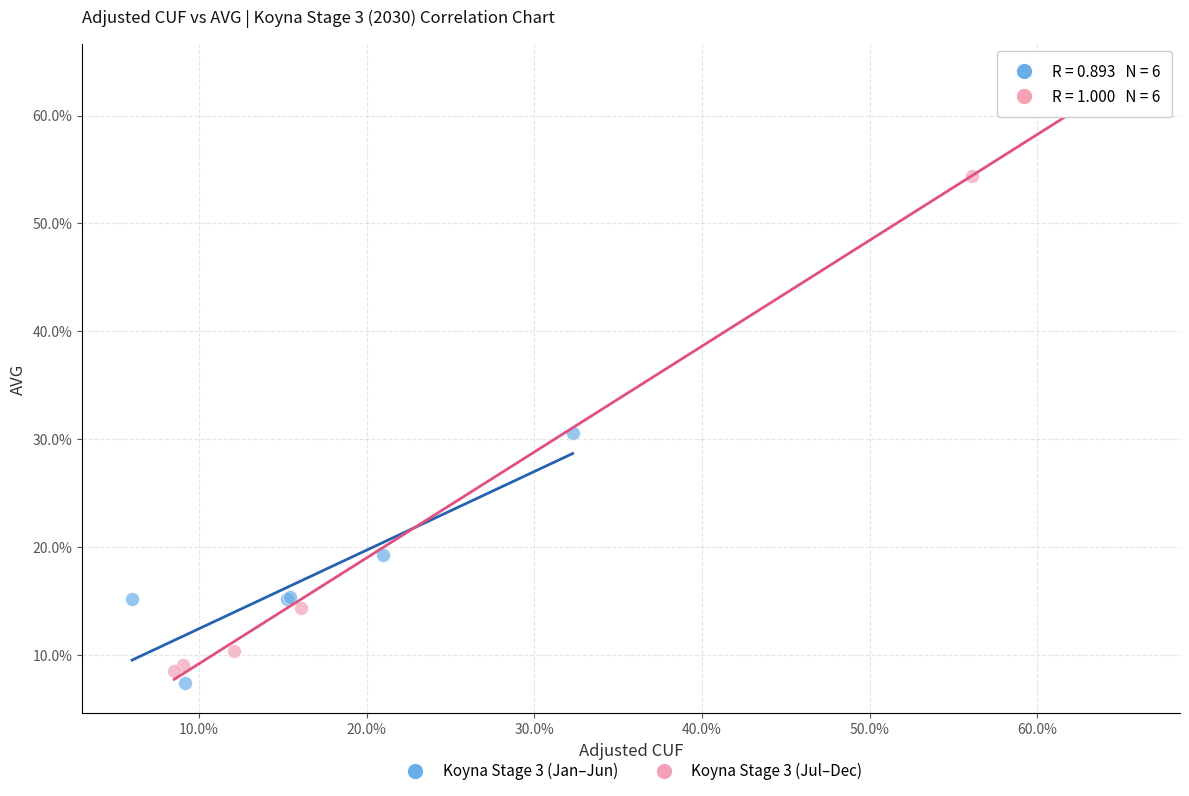

Which series has the widest spread of Y values?

Koyna Stage 3 (Jul–Dec)